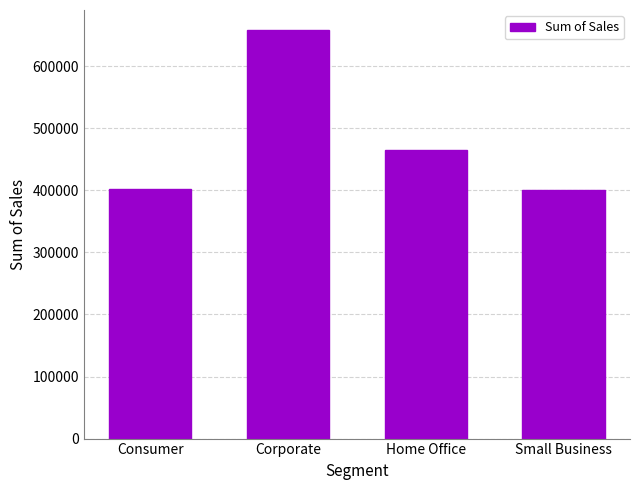

What position from the right is Corporate?

3